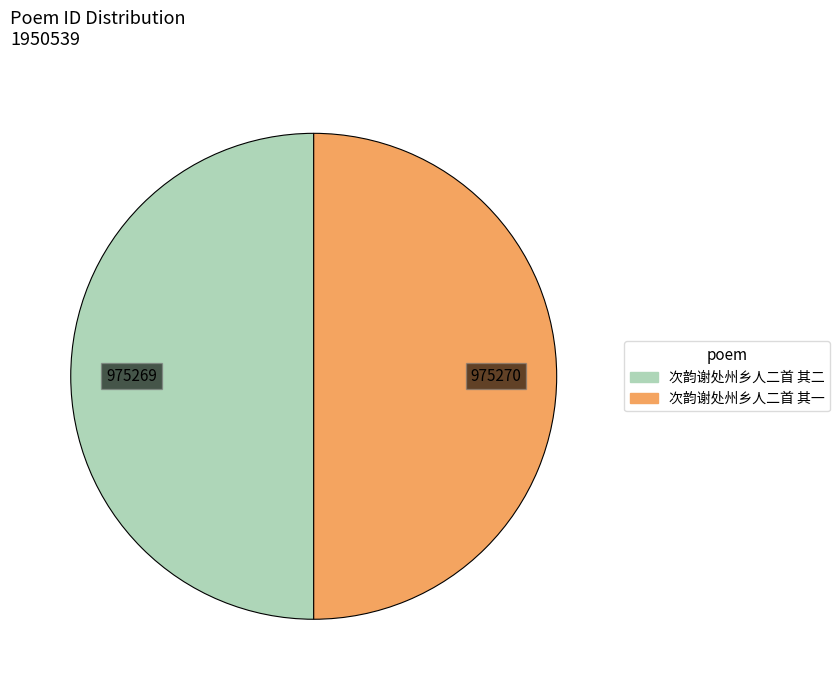

How many segments does this pie chart have?

2